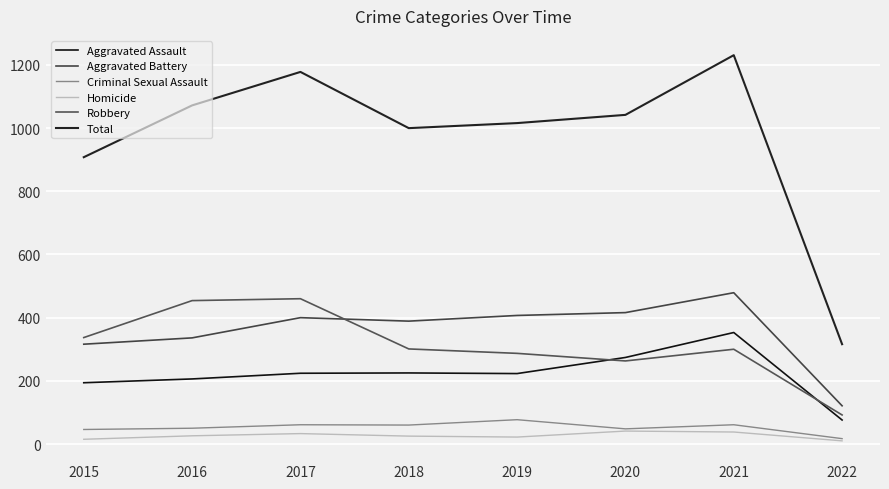

At which label does Aggravated Battery reach its peak?

2021